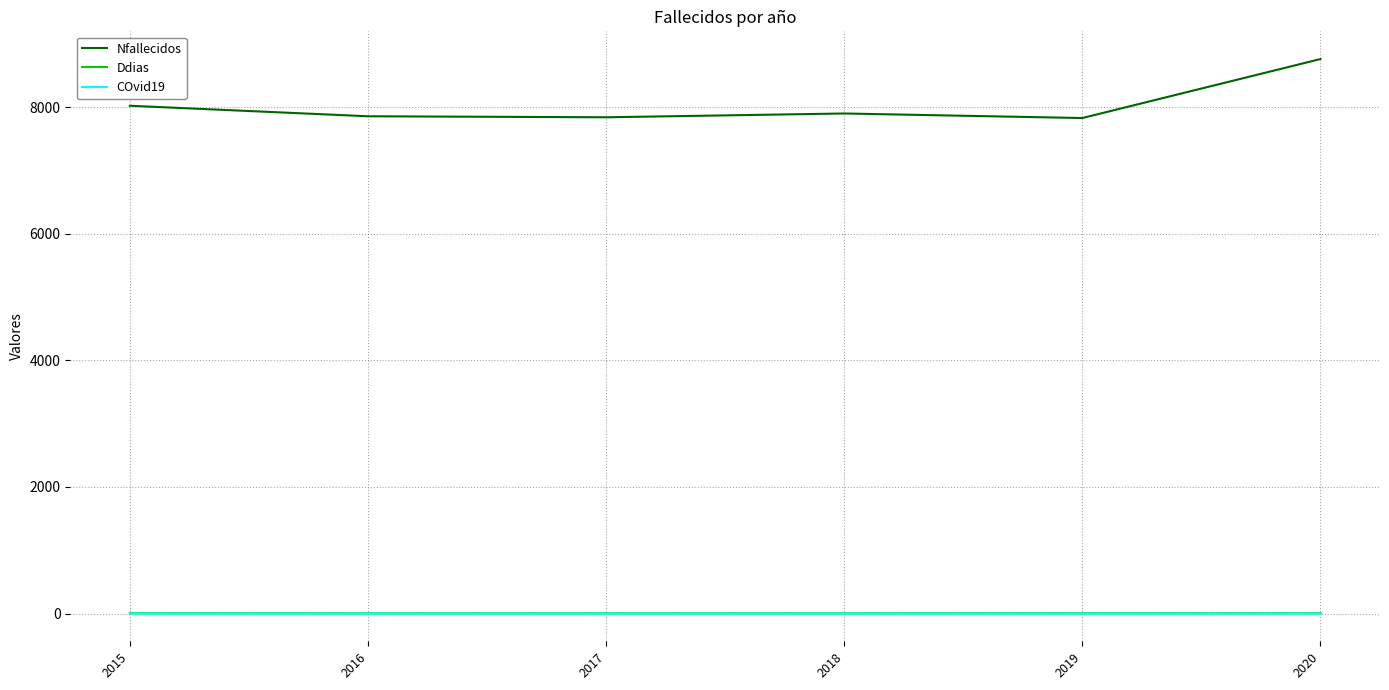

What is the sum of the Nfallecidos values at 2016 and 2020?

16620